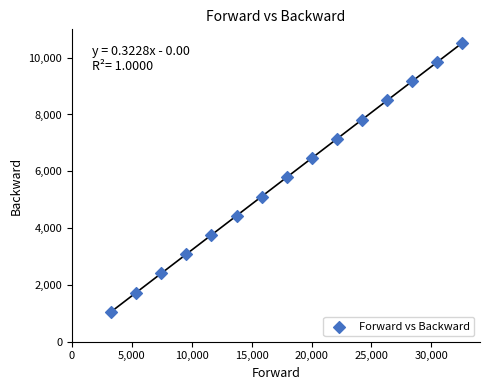

What is the range of Y values (max minus min)?

9472.0